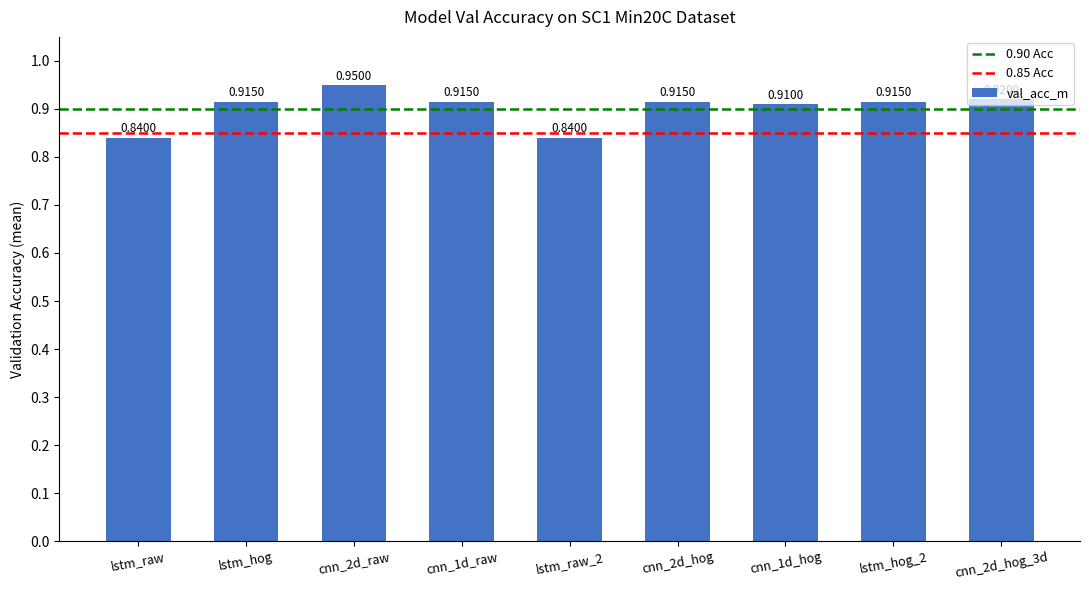

Does the chart contain any negative values?

No